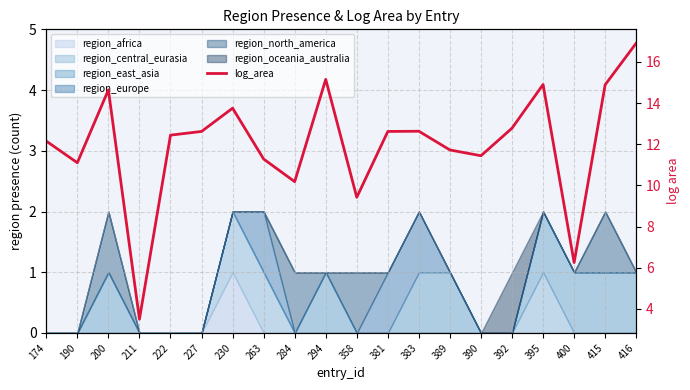

What is the change in value from 263 to 358?

-1.9